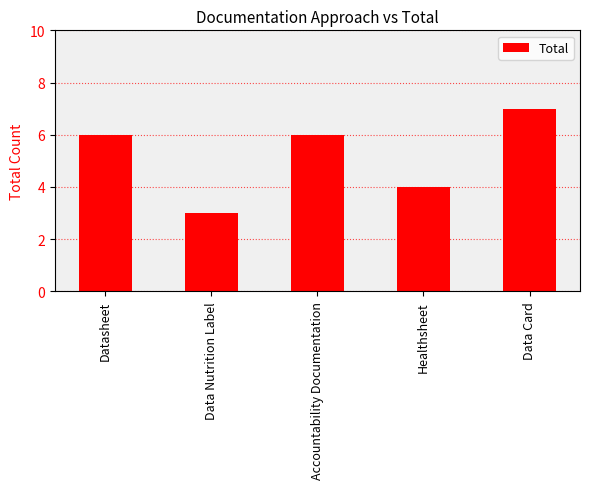

Which label corresponds to the smallest value in the chart?

Data Nutrition Label